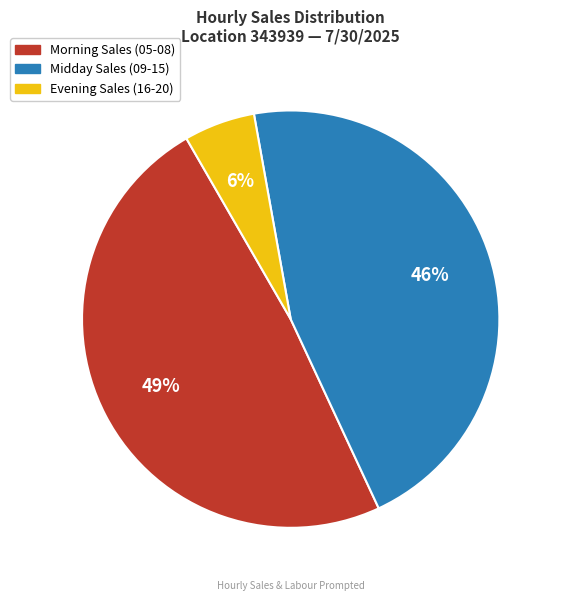

To the nearest percent, what is the difference between the largest and smallest slice percentages?

43%